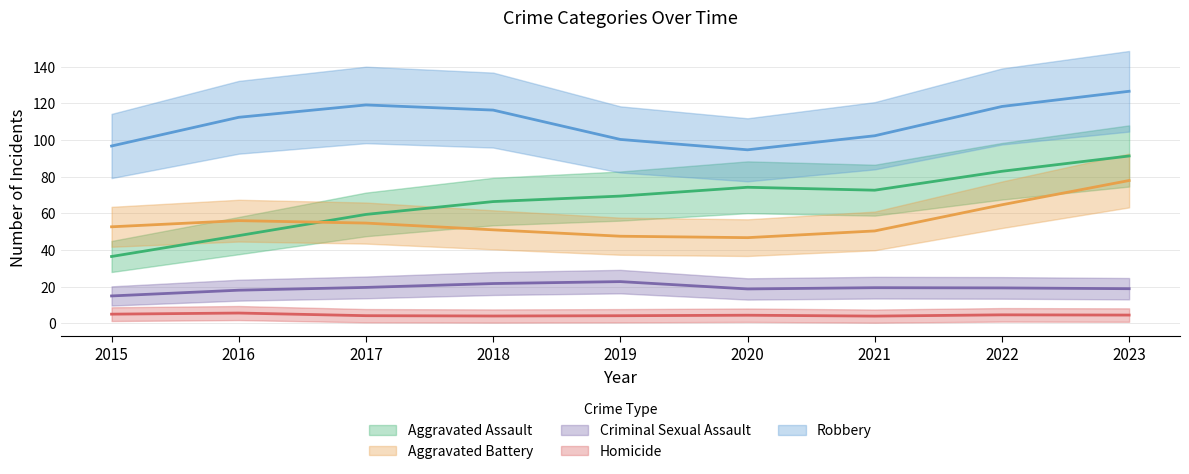

True or false: Aggravated Assault and Criminal Sexual Assault cross at least once.

False